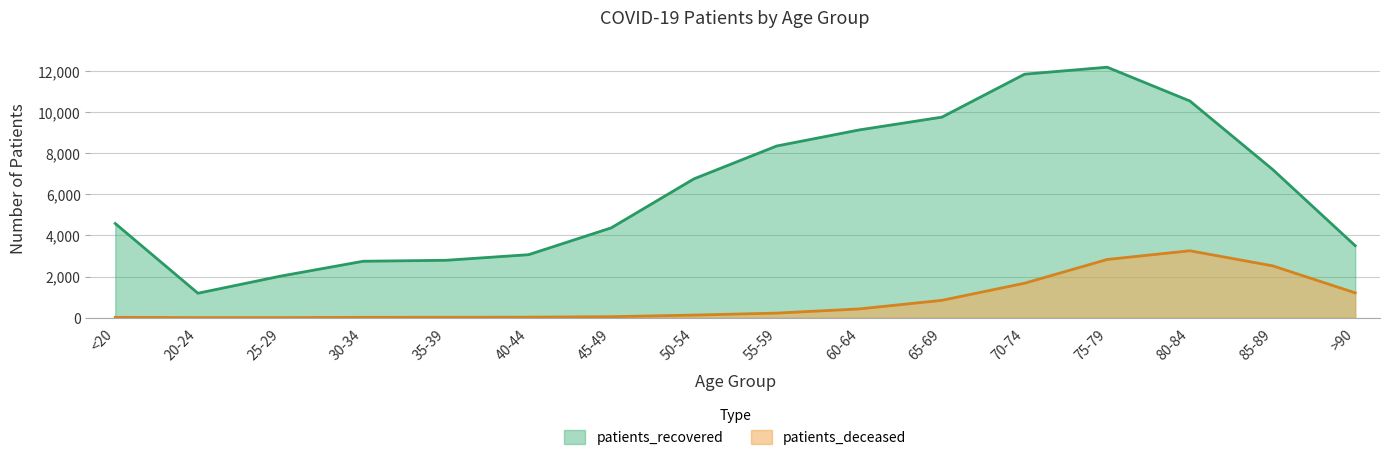

Between 20-24 and 70-74, which is larger?

70-74